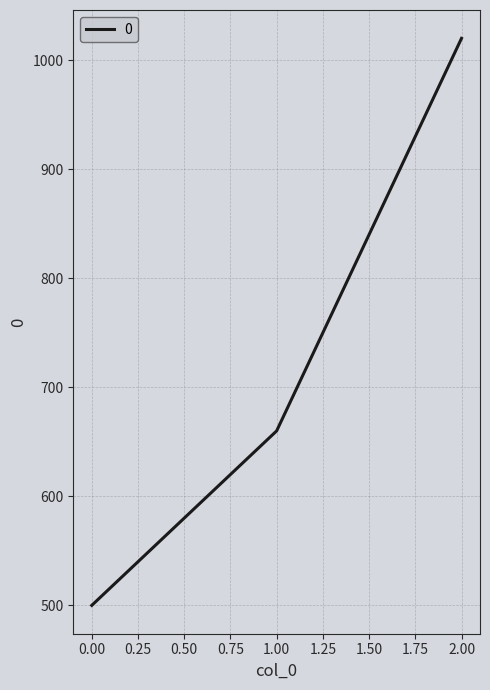

What is the difference between the values at 1.00 and 2.00?

360